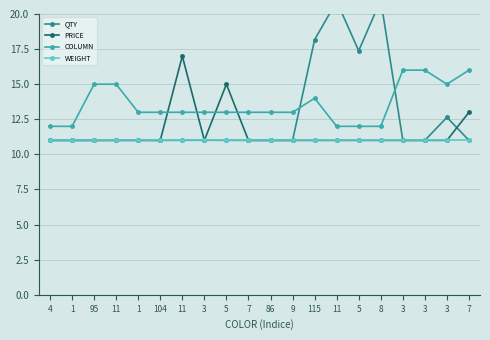

Which series has the largest range (max minus min)?

QTY